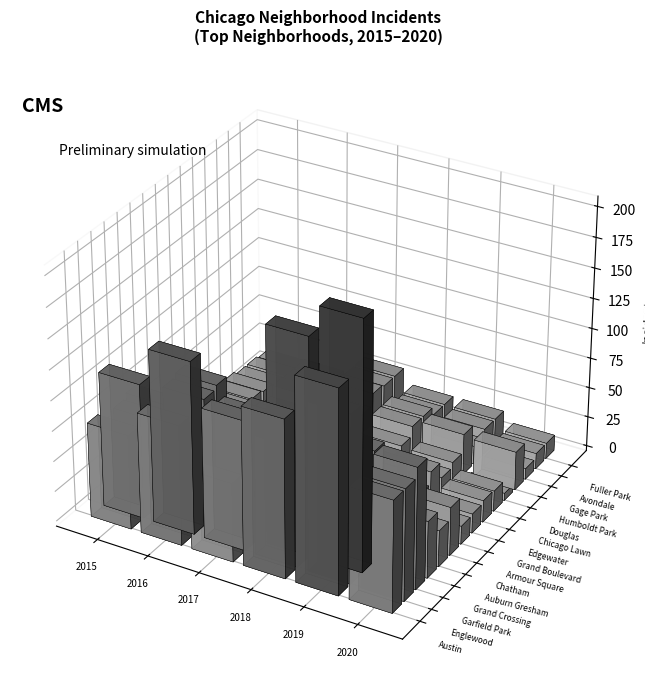

What is the label of the 5th bar from the right?

Douglas